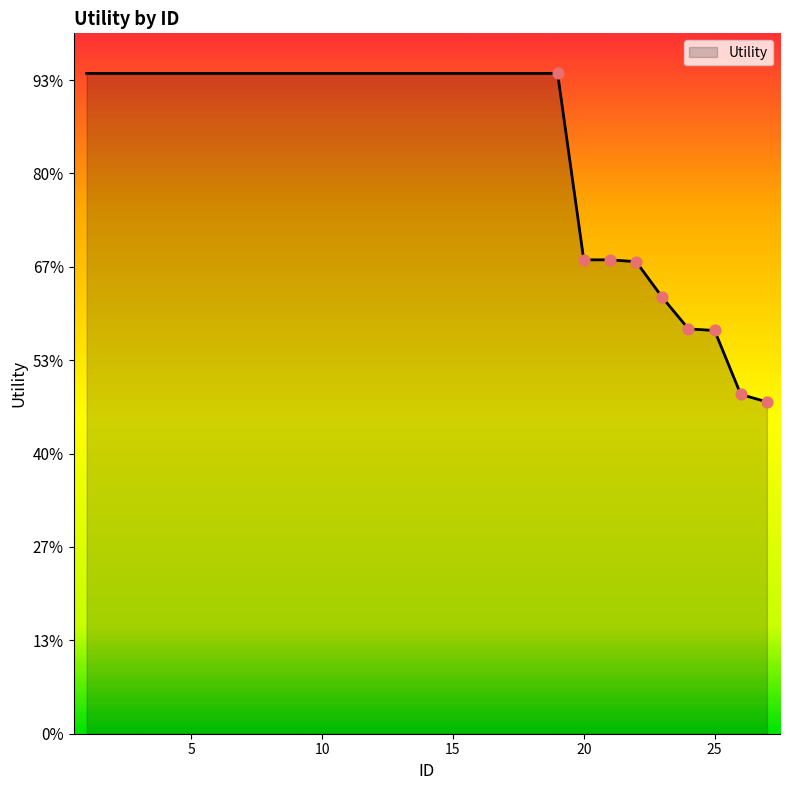

Between 19 and 4, which is larger?

19